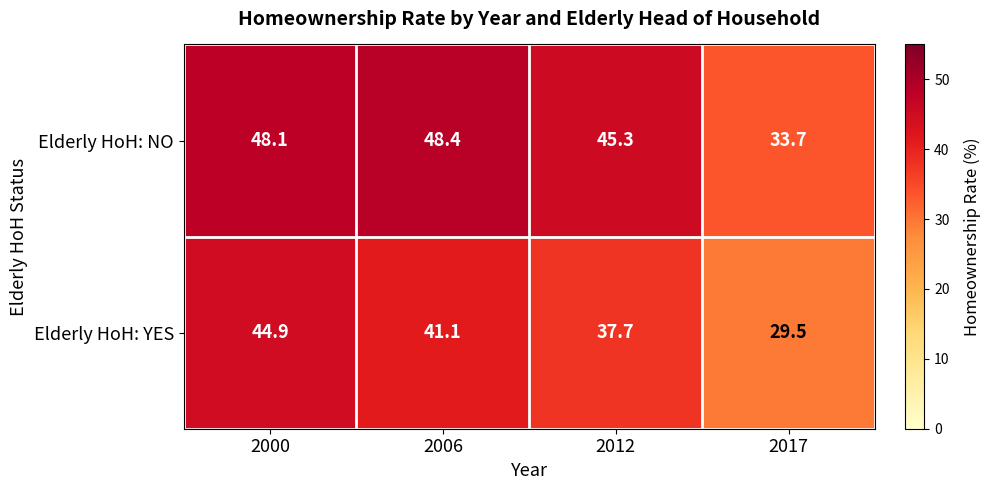

At how many categories does at least one series exceed 45?

3